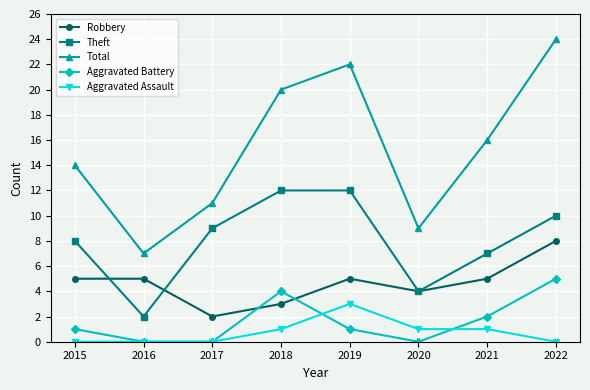

Reading right to left, extract all data points from this chart.

Robbery: 2022=8	2021=5	2020=4	2019=5	2018=3	2017=2	2016=5	2015=5
Theft: 2022=10	2021=7	2020=4	2019=12	2018=12	2017=9	2016=2	2015=8
Total: 2022=24	2021=16	2020=9	2019=22	2018=20	2017=11	2016=7	2015=14
Aggravated Battery: 2022=5	2021=2	2020=0	2019=1	2018=4	2017=0	2016=0	2015=1
Aggravated Assault: 2022=0	2021=1	2020=1	2019=3	2018=1	2017=0	2016=0	2015=0